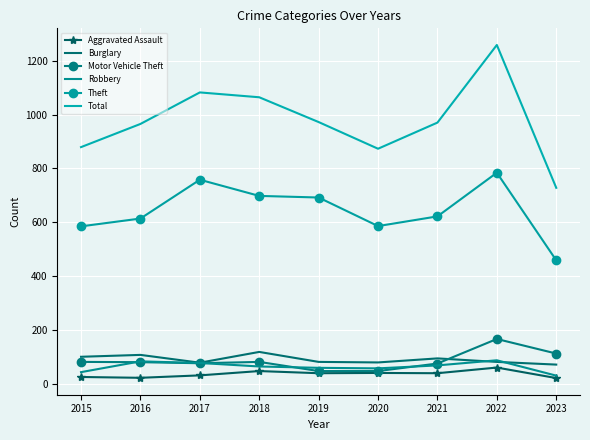

What is the difference between the maximum and minimum values in the Aggravated Assault series?

39